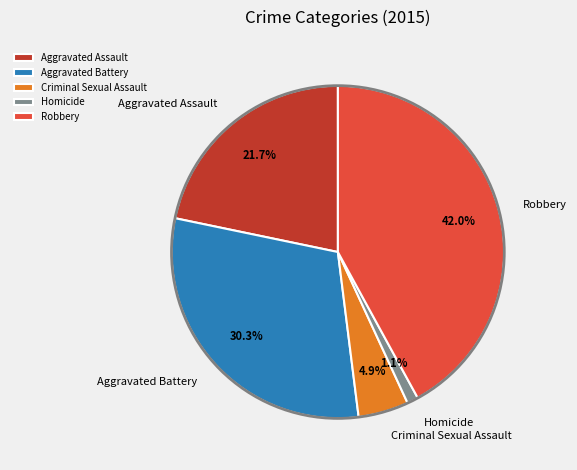

Which slice is the largest?

Robbery